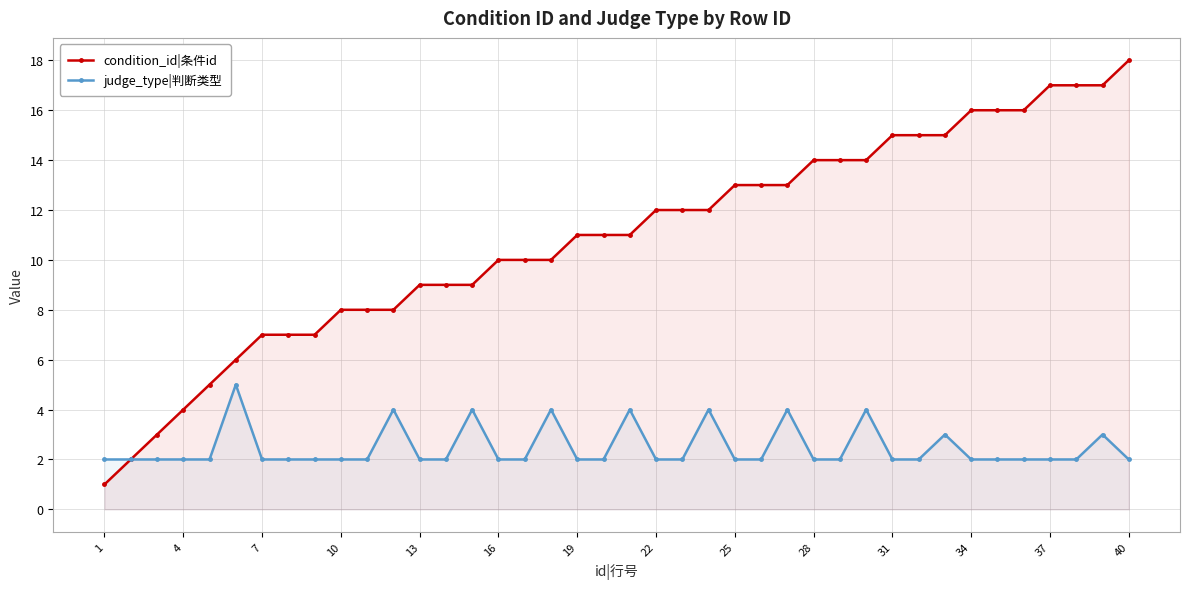

Reading left to right, list all the values displayed in this chart.

condition_id|条件id: 1	2	3	4	5	6	7	7	7	8	8	8	9	9	9	10	10	10	11	11	11	12	12	12	13	13	13	14	14	14	15	15	15	16	16	16	17	17	17	18
judge_type|判断类型: 2	2	2	2	2	5	2	2	2	2	2	4	2	2	4	2	2	4	2	2	4	2	2	4	2	2	4	2	2	4	2	2	3	2	2	2	2	2	3	2